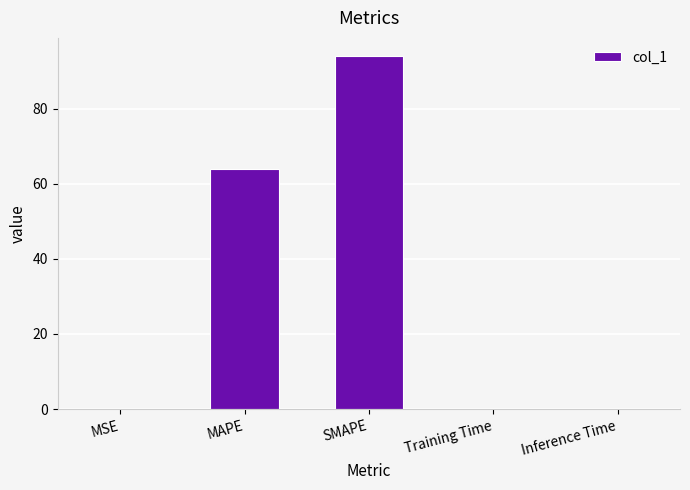

True or false: the data shows 19.8 at SMAPE.

False